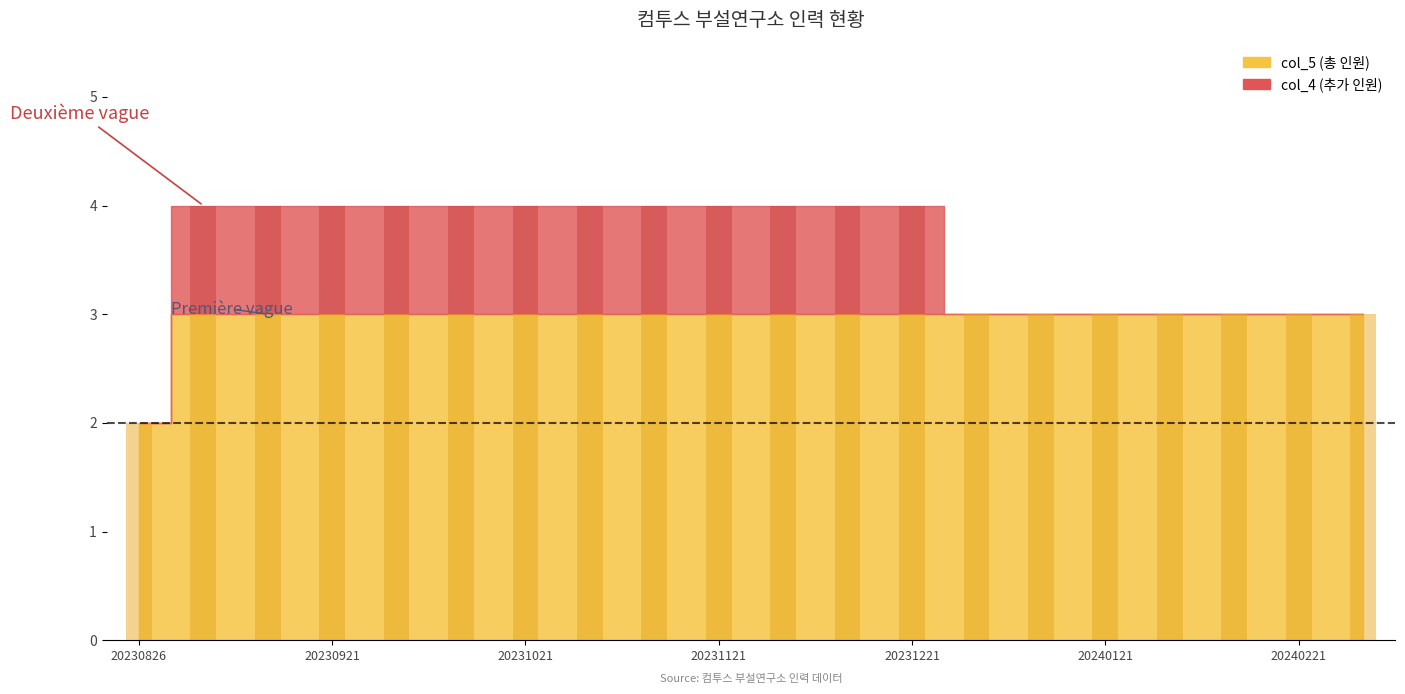

How many categories are shown in the chart?

20